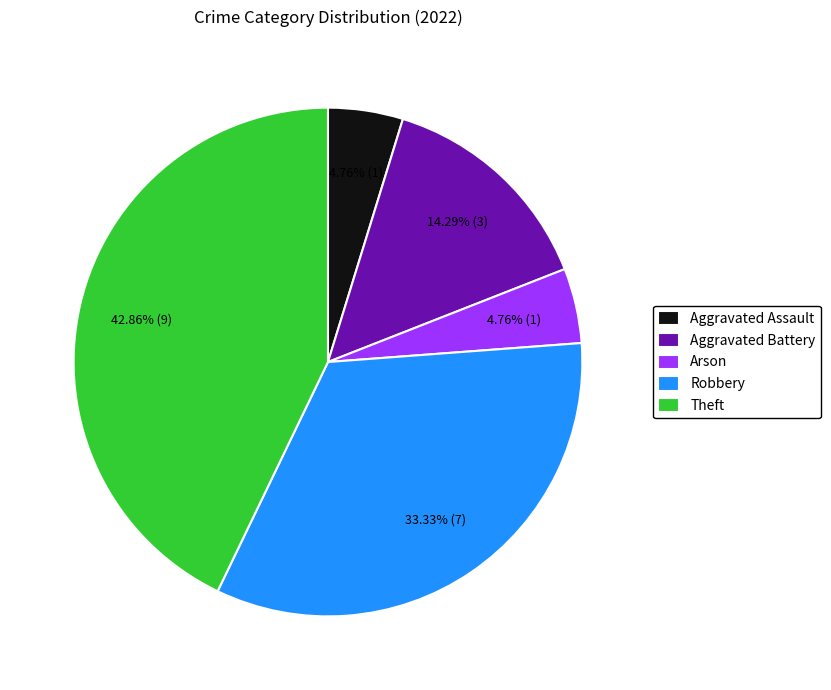

Do Aggravated Assault and Arson together represent more than half of the pie?

No